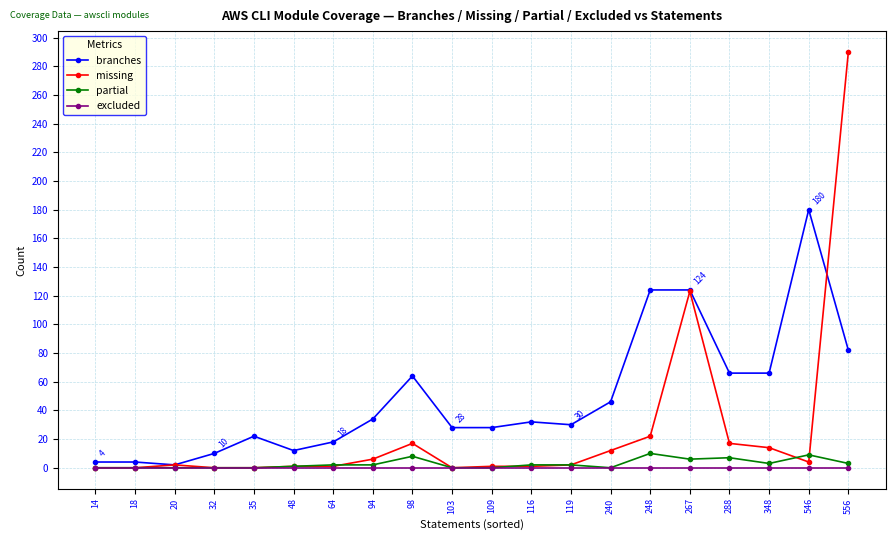

True or false: partial has more than 1 points higher than both neighbors.

True